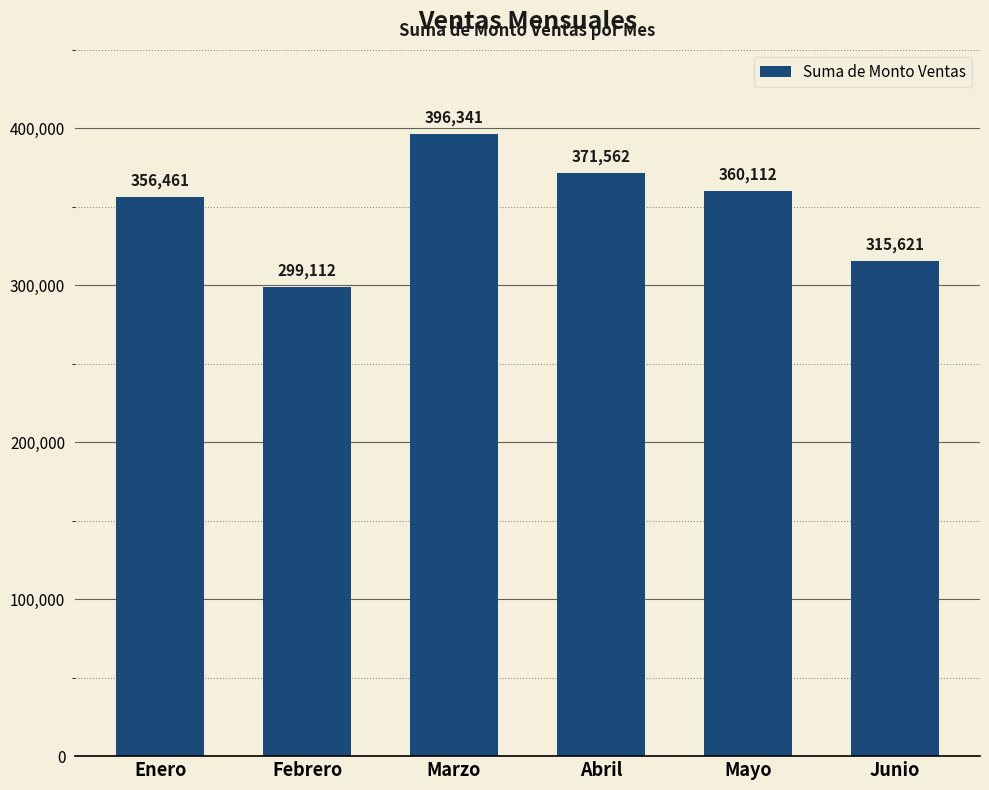

Reading left to right, extract all data points from this chart.

Enero=356461	Febrero=299112	Marzo=396341	Abril=371562	Mayo=360112	Junio=315621